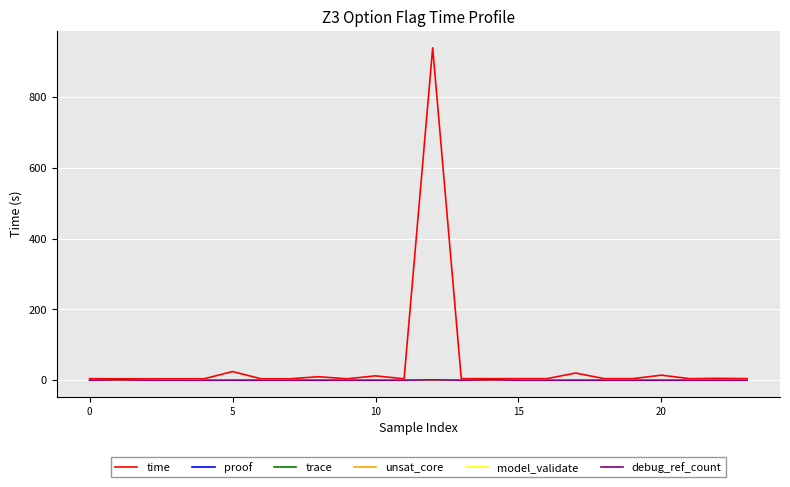

At how many categories does at least one series exceed 916?

1